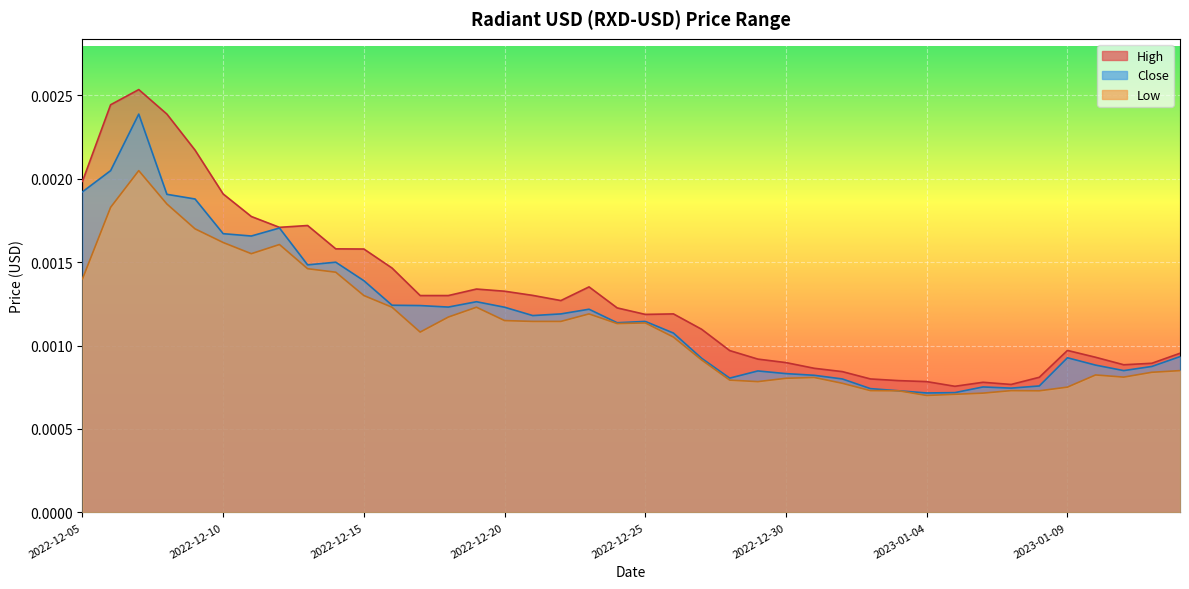

How many lines are shown in the chart?

3